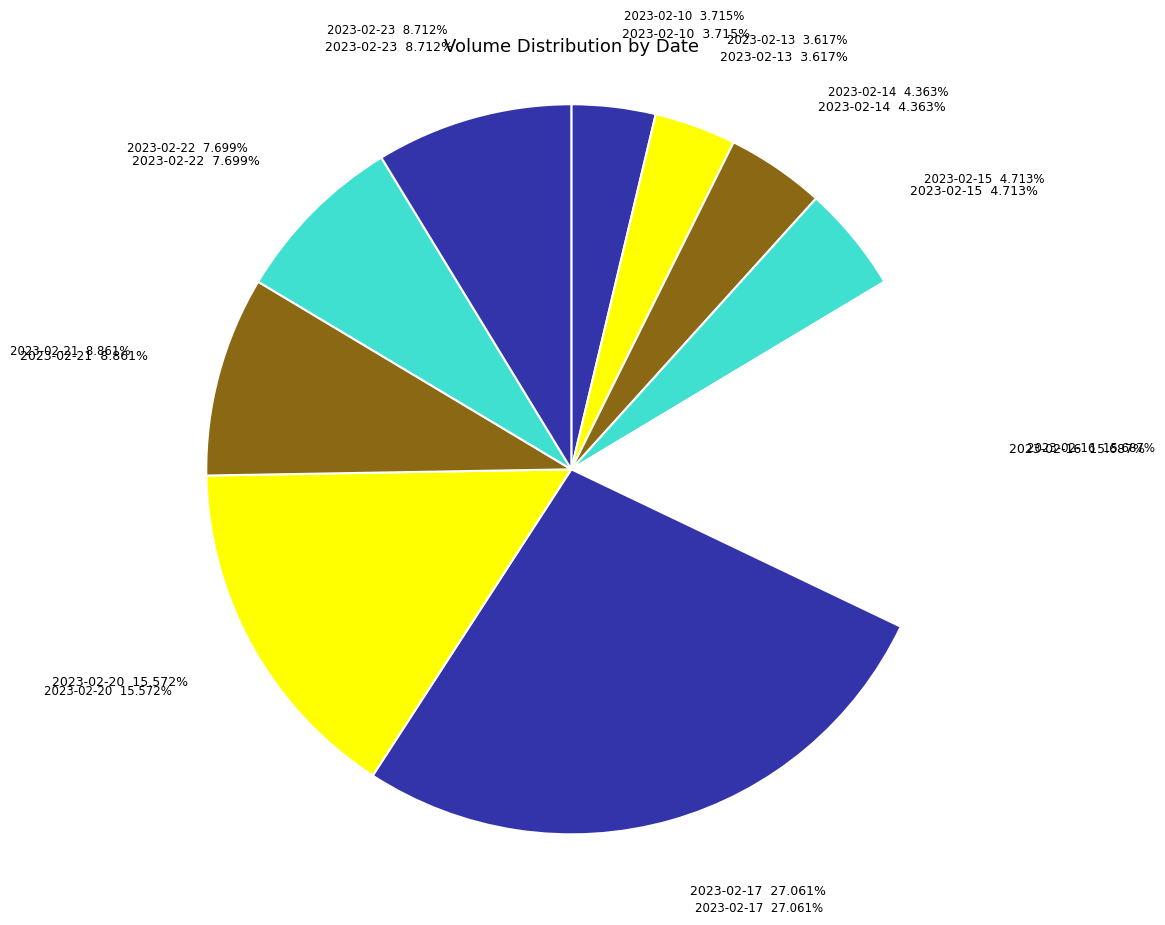

Which category has the smallest portion of the pie?

2023-02-13